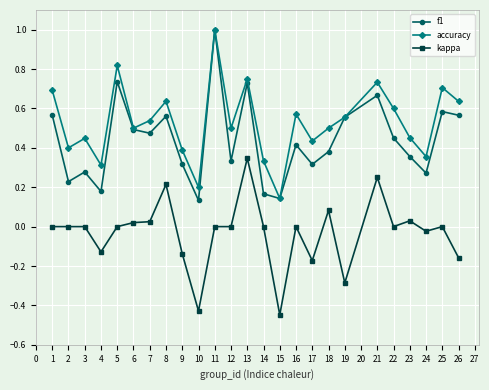

How many interior local peaks does the accuracy series have?

8